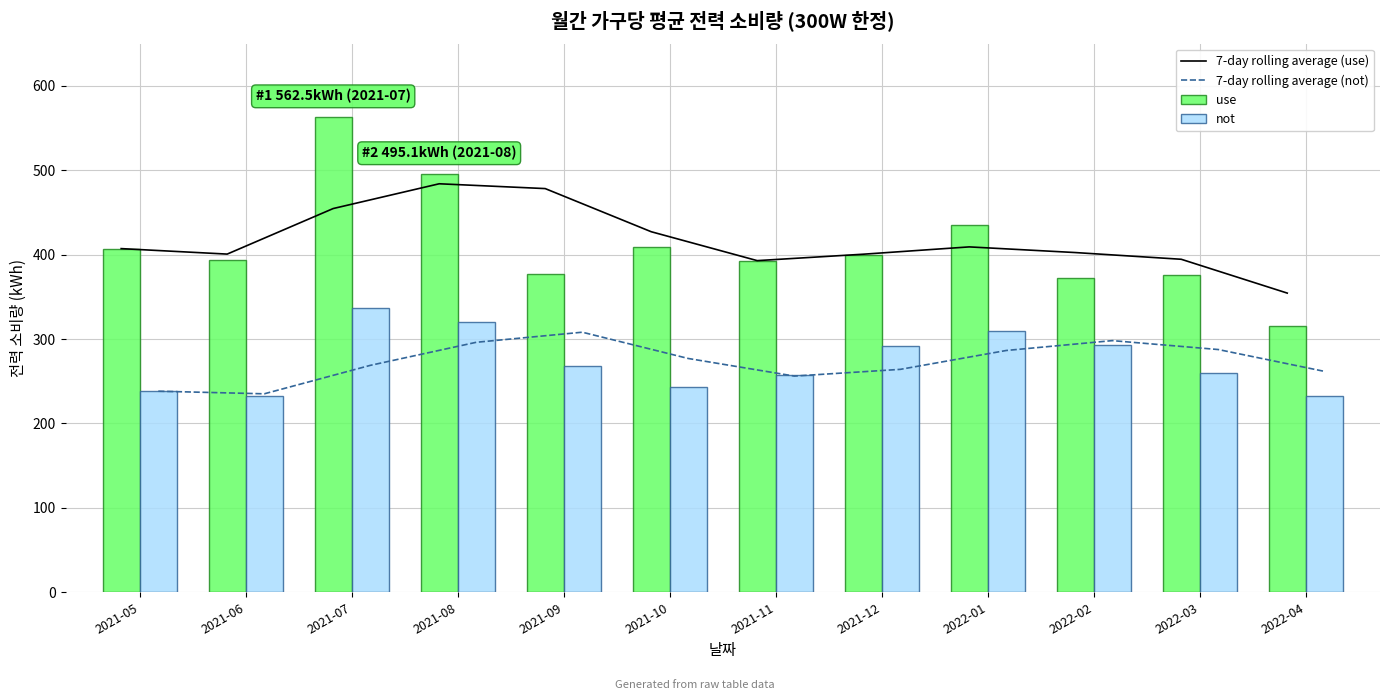

What value does the use series have at 2022-03?

375.9